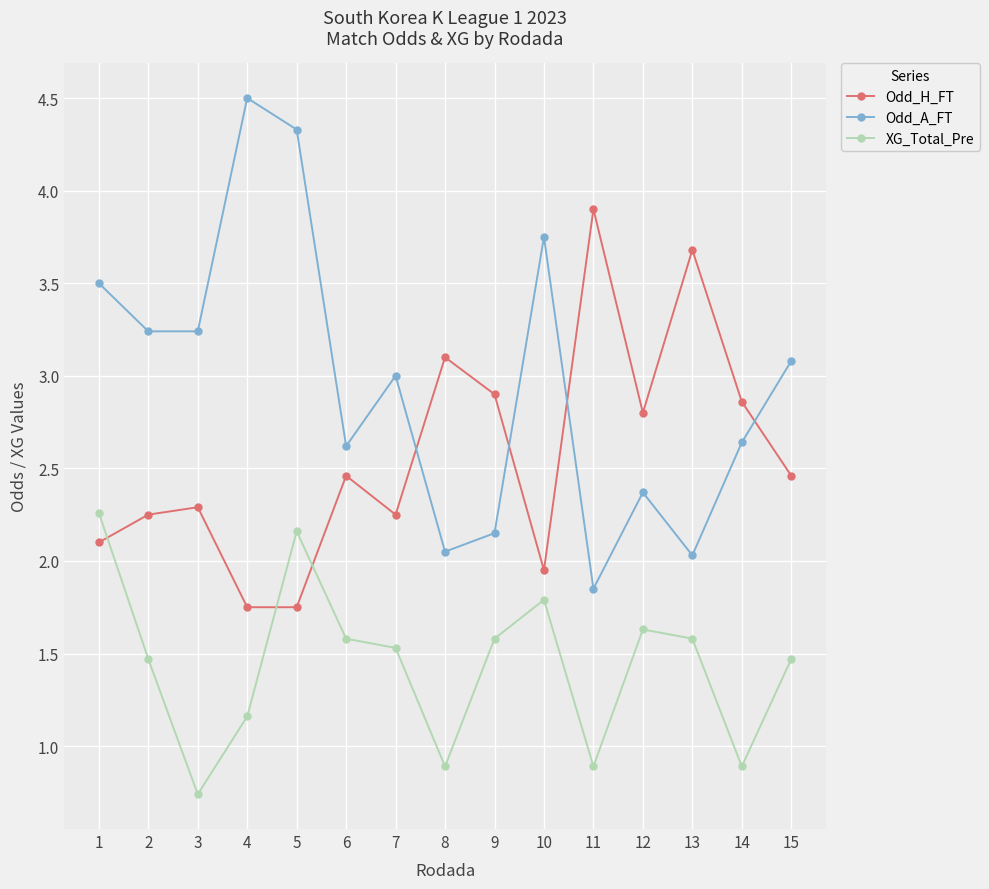

How many times do Odd_A_FT and Odd_H_FT cross each other?

4